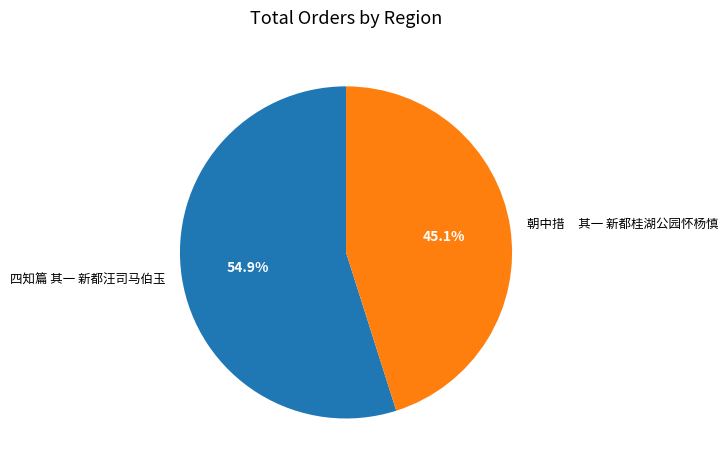

Which slice represents more than half of the pie?

四知篇 其一 新都汪司马伯玉